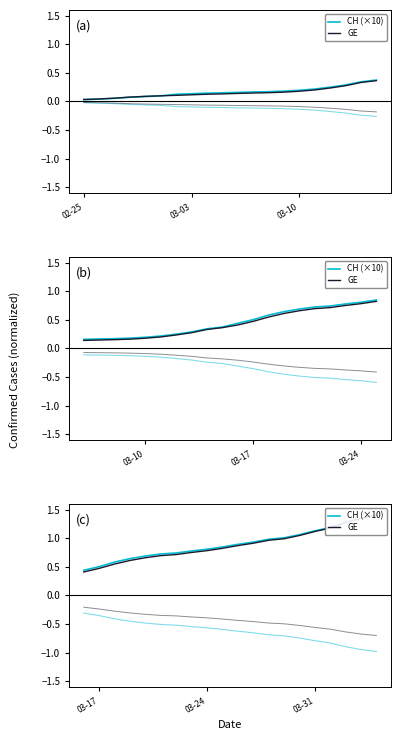

True or false: CH (×10) and GE cross at least once.

False